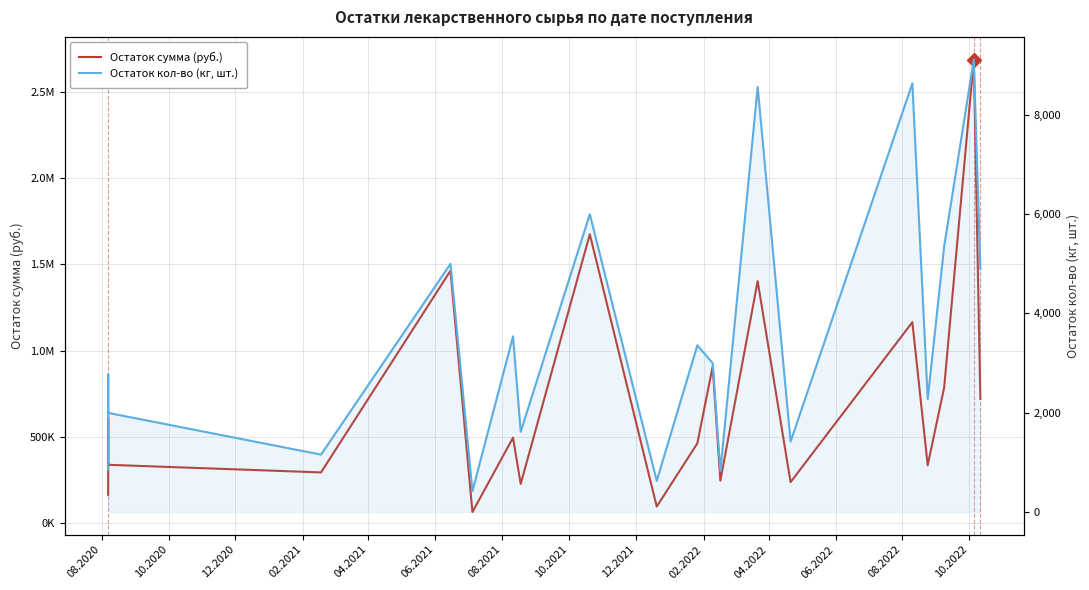

Reading left to right, what are all the values shown in this chart?

Остаток сумма (руб.): 164498.9	612384.7	338220.3	294057.2	1462949.2	64454.2	495264.0	227364.1	1674416.4	96183.2	462275.2	908264.0	246261.1	1402672.1	237467.7	1164874.5	335495.0	786361.8	2687184.5	719932.5
Остаток кол-во (кг, шт.): 853.3	2765.7	1995.5	1156.0	4996.5	420.5	3537.6	1617.3	5996.3	627.5	3355.9	2997.1	823.3	8556.0	1418.0	8628.7	2274.2	5349.4	9109.1	4897.5